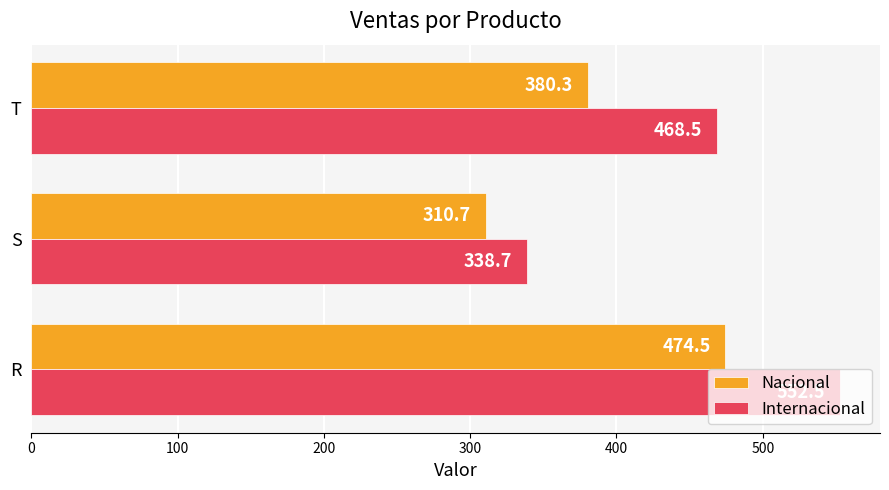

What is the greatest value displayed?

552.5